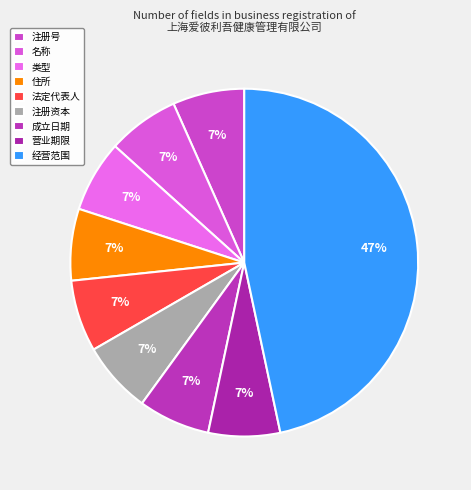

To the nearest percent, what is the combined percentage of 营业期限 and 法定代表人?

13%